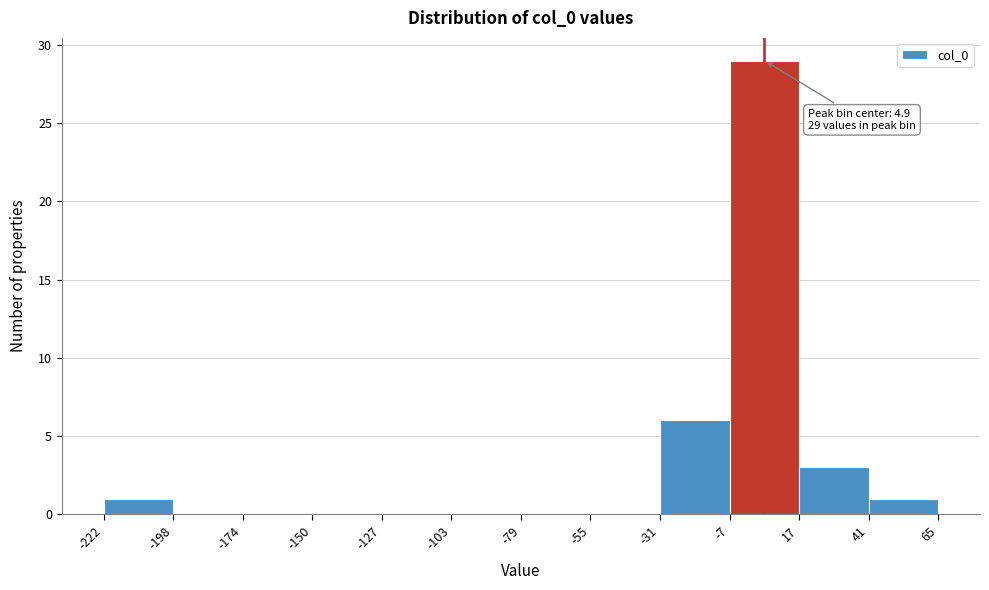

Over which range of the x-axis is the bar tallest?

-7 to 17